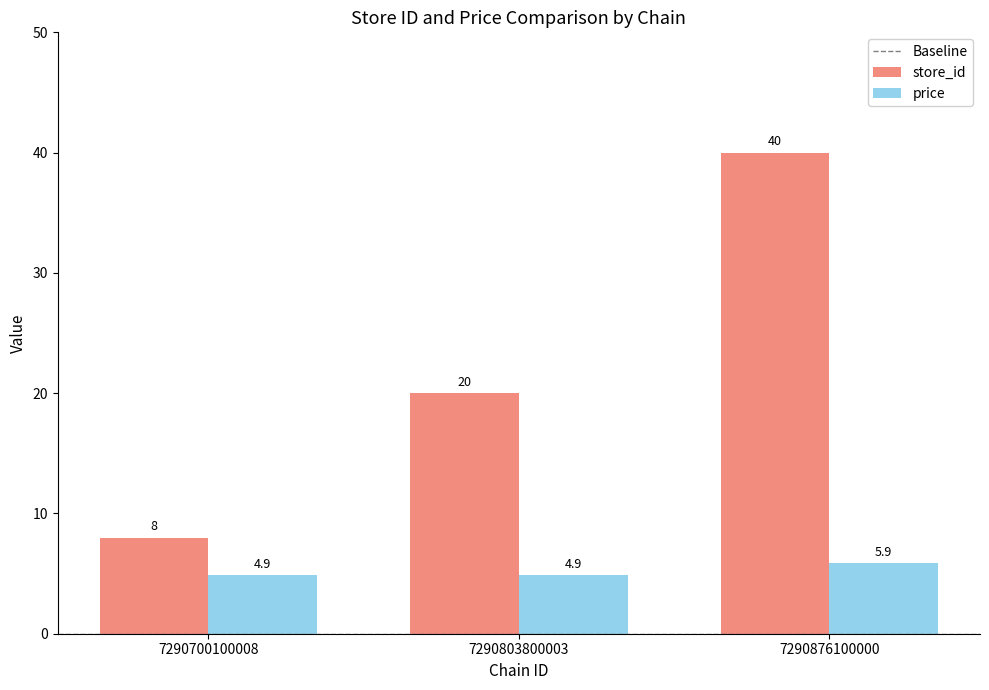

Is it true that price equals 2.6 at 7290700100008?

False